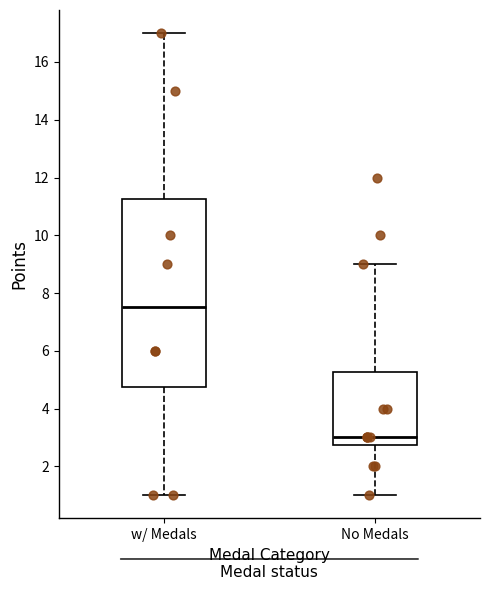

Reading left to right, transcribe this box plot: for each box, give where its median line is, the range the box spans, and where its two whiskers end, as read against the y-axis. The values are not printed on the chart, so give them approximately, as read against the axis.

w/ Medals: median 7.6, box 4.8 to 11.2, whiskers 1.0 to 17.0
No Medals: median 3.0, box 2.8 to 5.2, whiskers 1.0 to 9.0